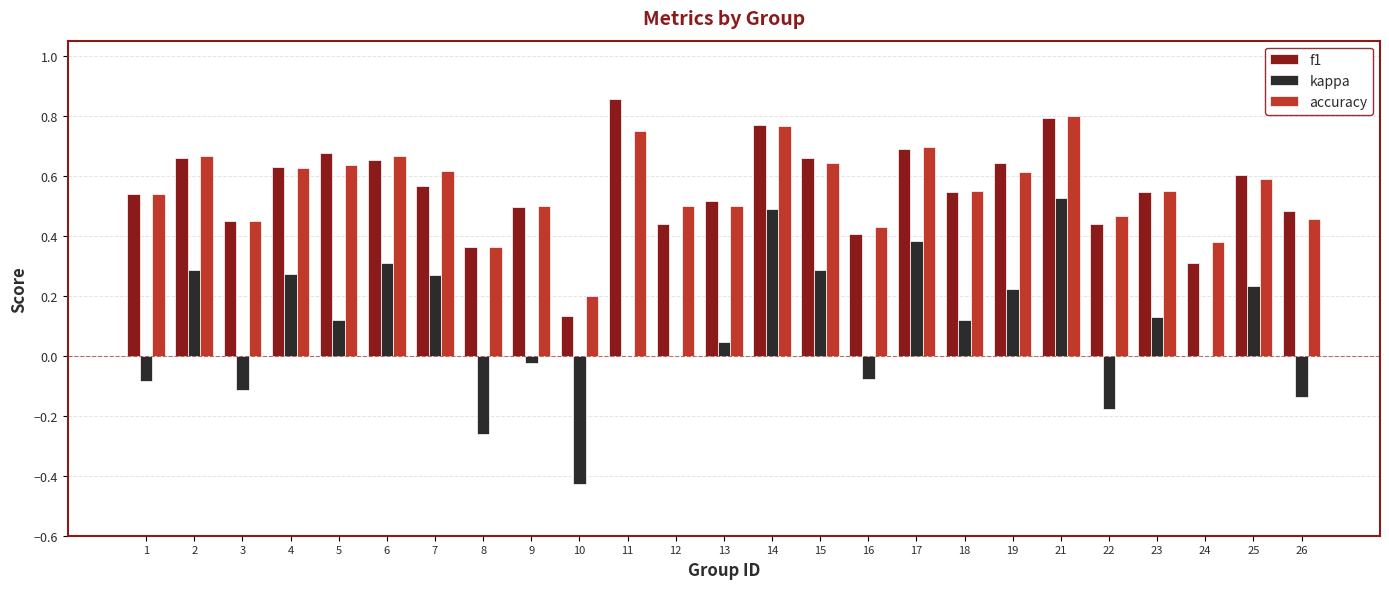

At which category does the chart reach its peak across all series?

11